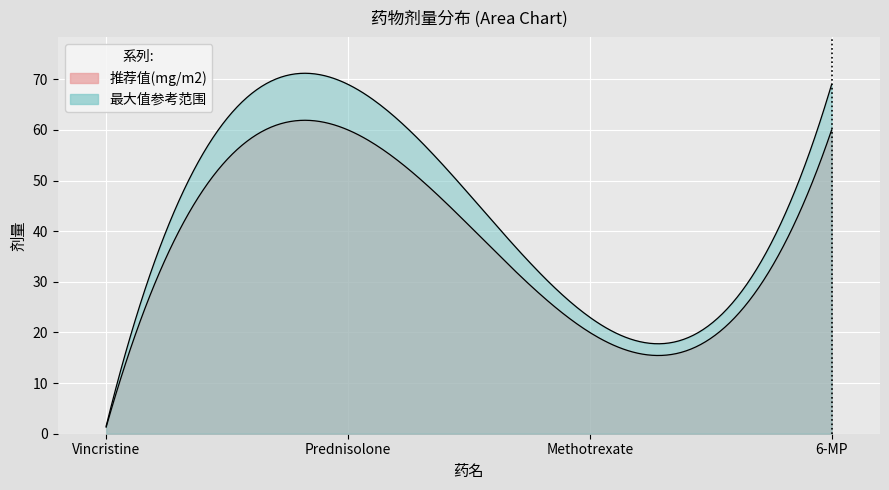

What is the value of the 推荐值(mg/m2) point at the 1st from the left?

1.3